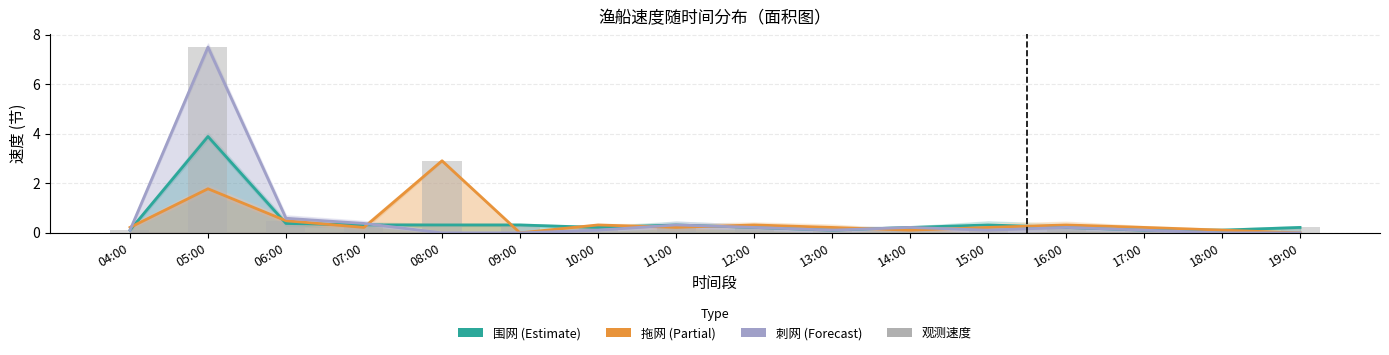

What are all the series names shown in the legend?

围网, 拖网, 刺网, 观测速度